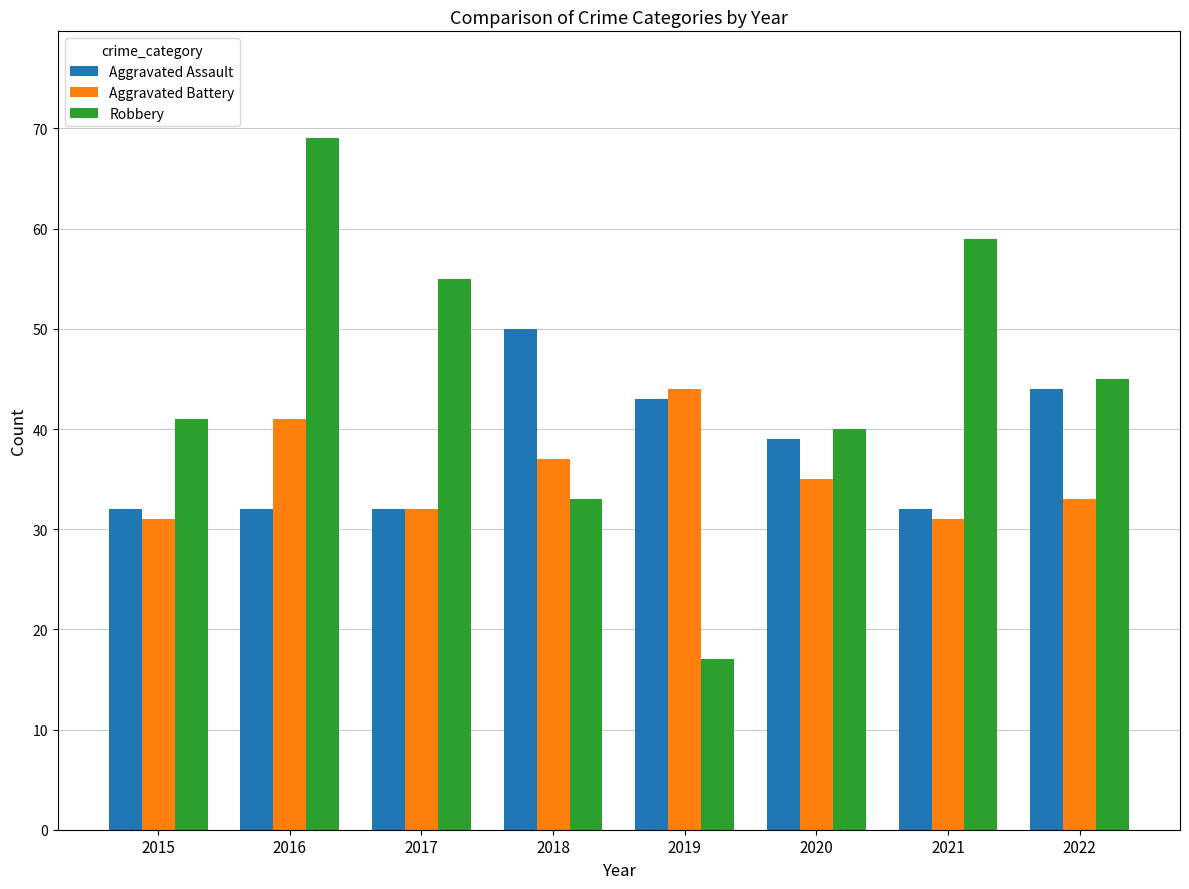

What is the difference between the Aggravated Battery values at 2021 and 2017?

1